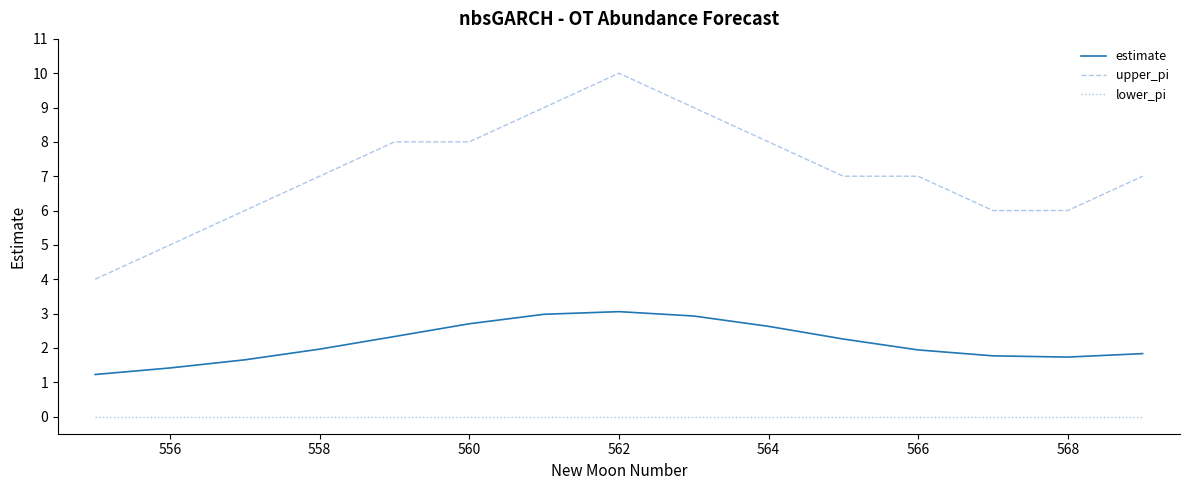

True or false: upper_pi and estimate intersect in this chart.

False